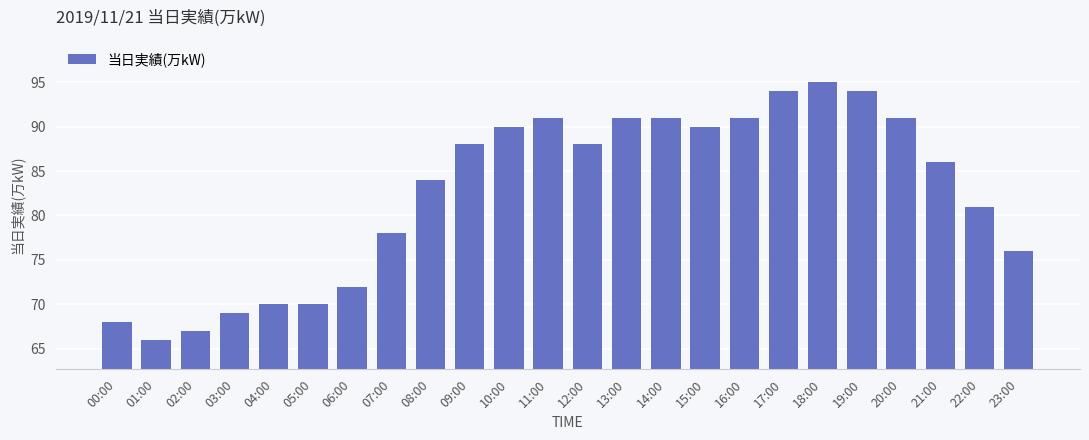

Reading left to right, extract all data points from this chart.

68	66	67	69	70	70	72	78	84	88	90	91	88	91	91	90	91	94	95	94	91	86	81	76